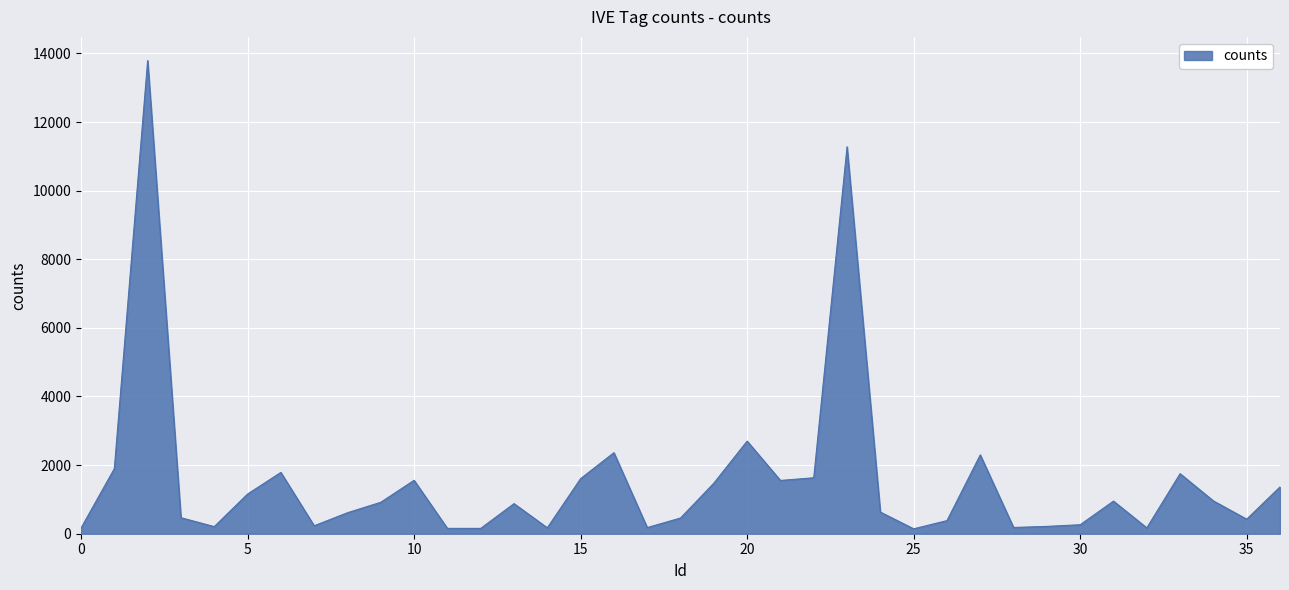

Does the chart have visible grid lines?

Yes